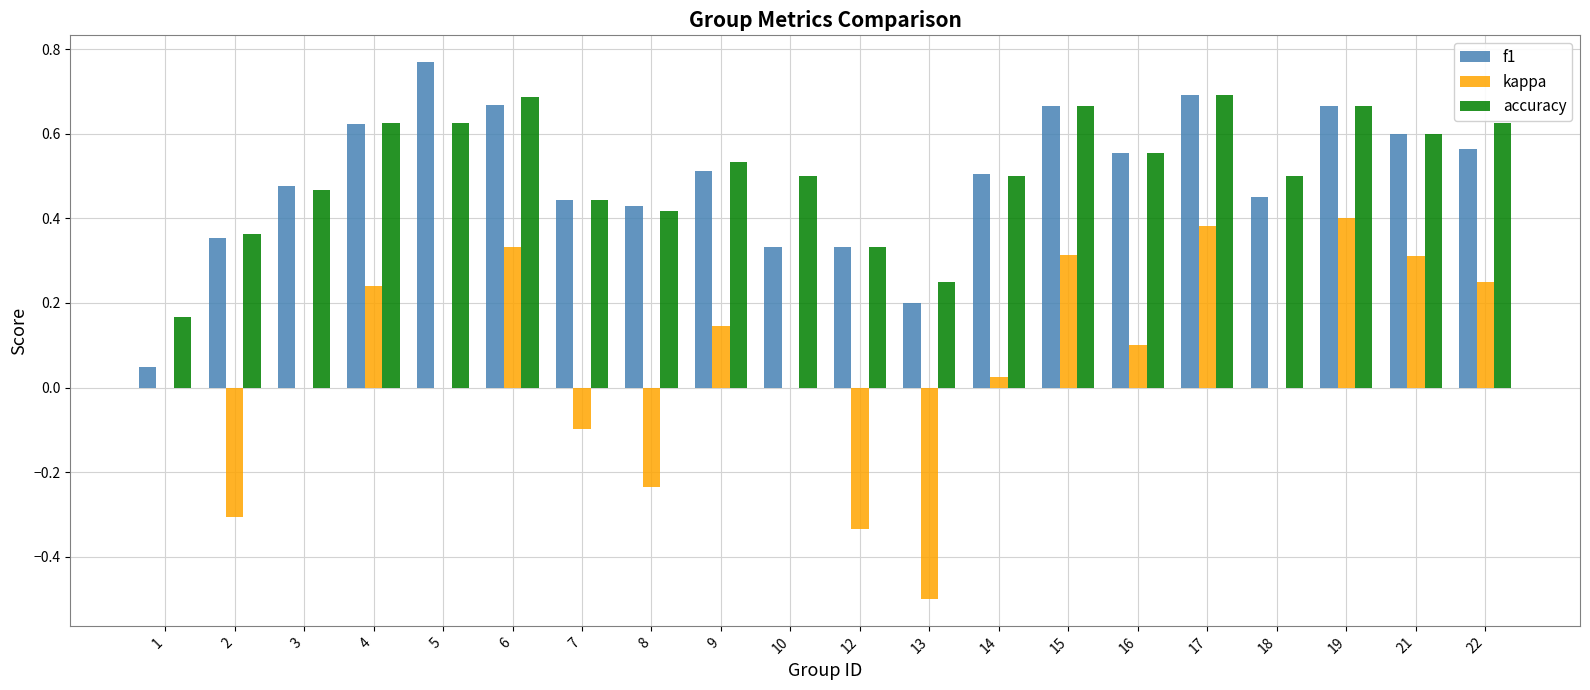

Between 1 and 13, which series saw the biggest shift?

kappa